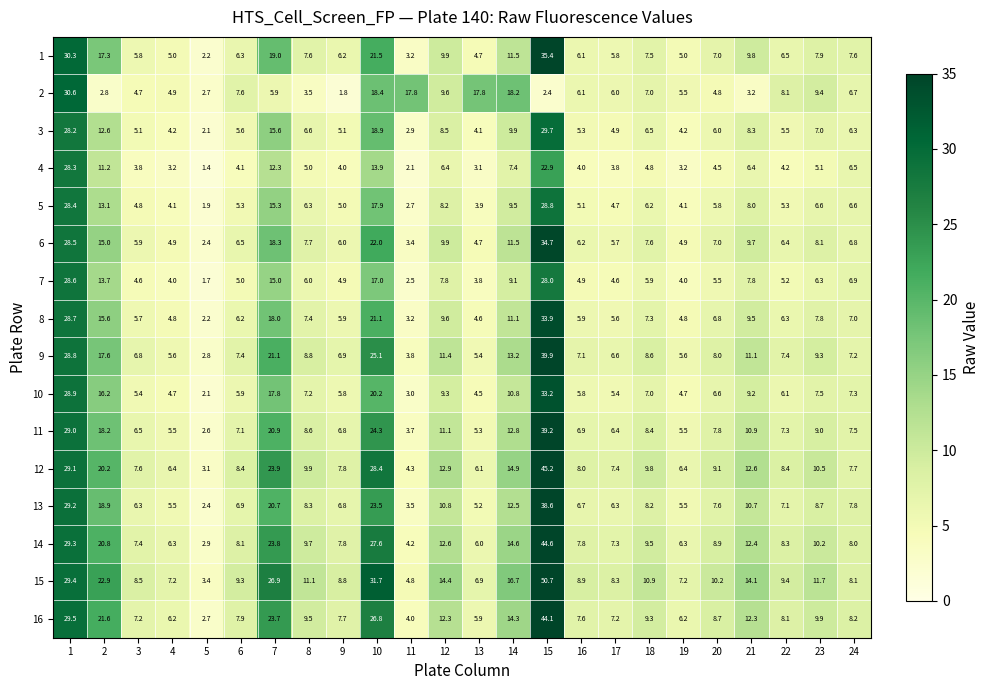

At 2, list the series in order from largest to smallest.

15, 16, 14, 12, 13, 11, 9, 1, 10, 8, 6, 7, 5, 3, 4, 2